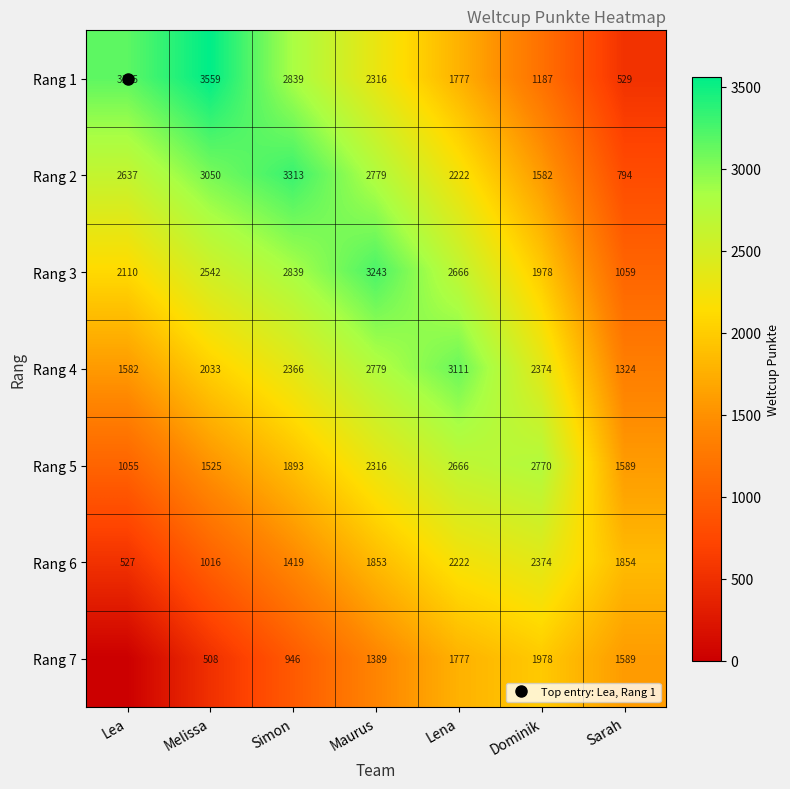

Rank the series by their maximum value, from lowest to highest.

Rang 7, Rang 6, Rang 5, Rang 4, Rang 3, Rang 2, Rang 1